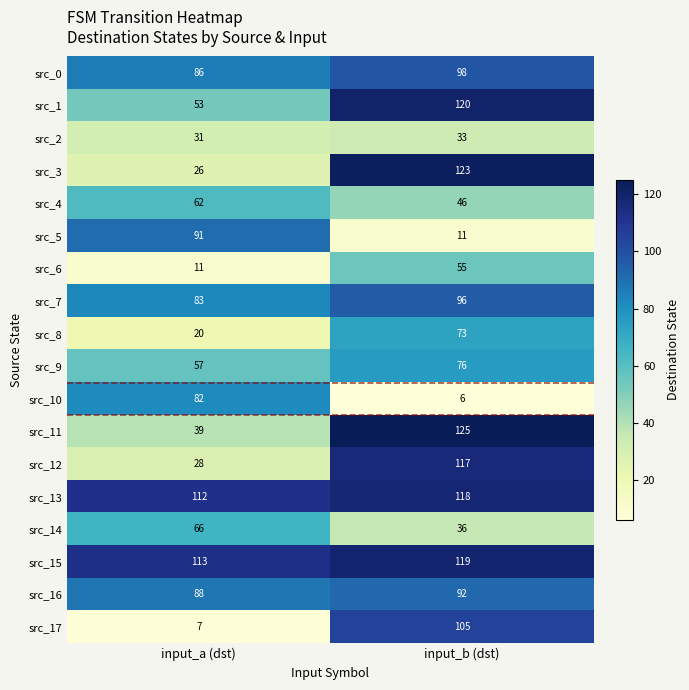

What is the difference between the src_5 values at input_a (dst) and input_b (dst)?

80